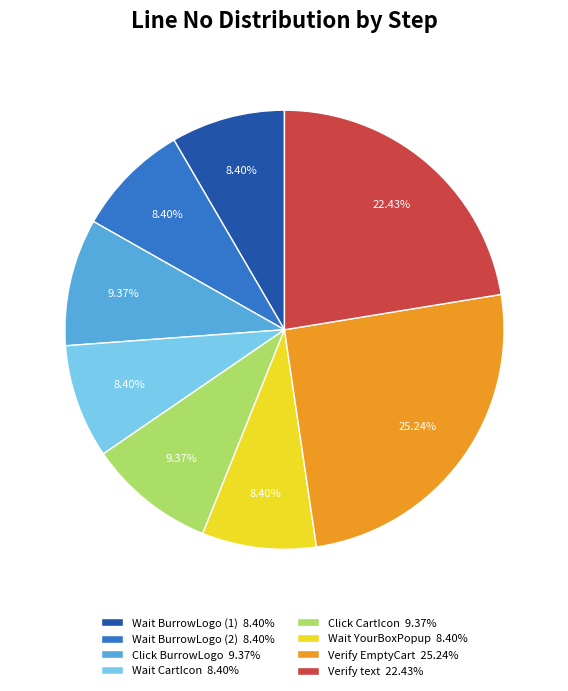

Which has a higher value, Wait CartIcon 8.40% or Verify text 22.43%?

Verify text 22.43%